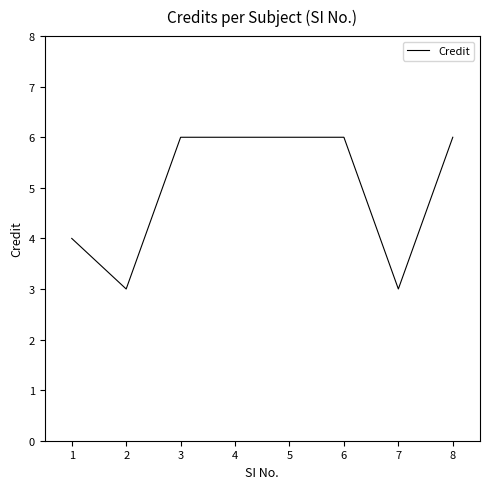

What is the difference between the maximum and second lowest values?

3